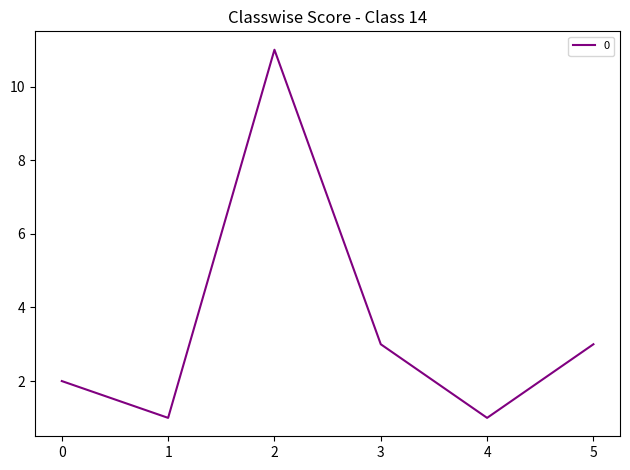

The value at 1 is 1. True or false?

True